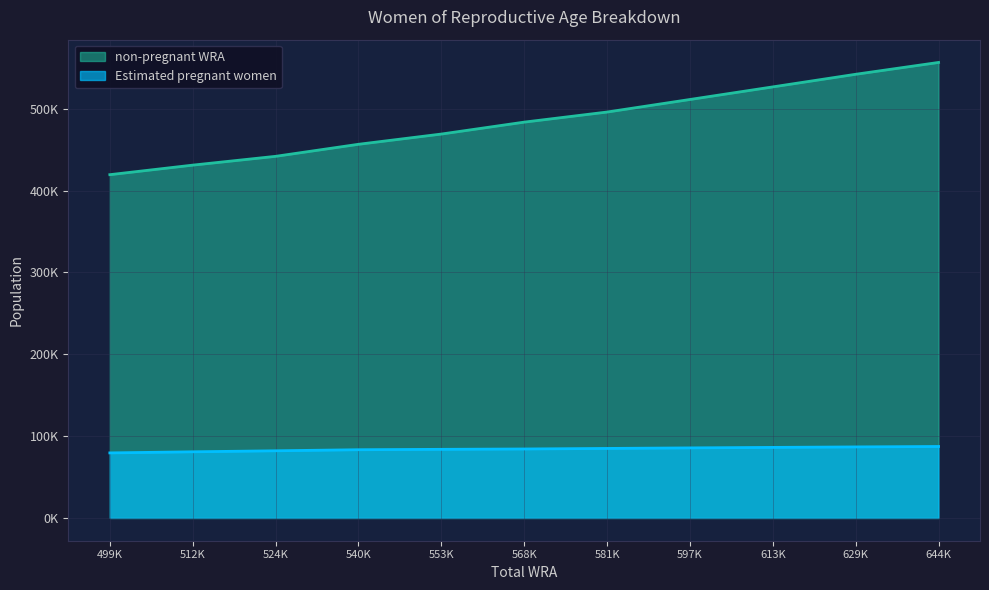

Reading left to right, extract all data points from this chart.

Estimated pregnant women: 79490.9	80836.8	82083.7	83366.9	83856.0	84281.9	84952.3	85609.1	86214.8	86804.9	87342.8
non-pregnant WRA: 419509.1	431163.2	441916.3	456633.1	469144.0	483718.1	496047.7	511390.9	526785.2	542195.1	556657.2